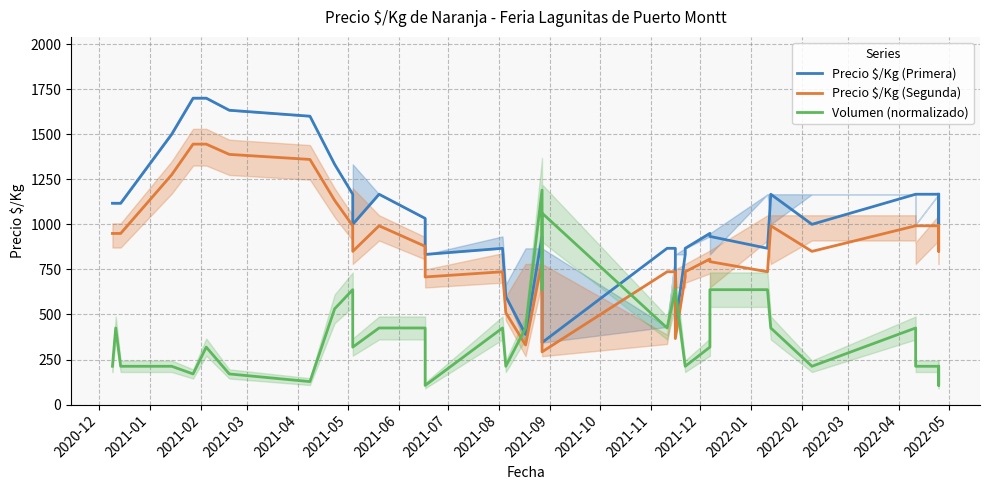

What is the average value of the Precio $/Kg (Primera) series?

1036.2